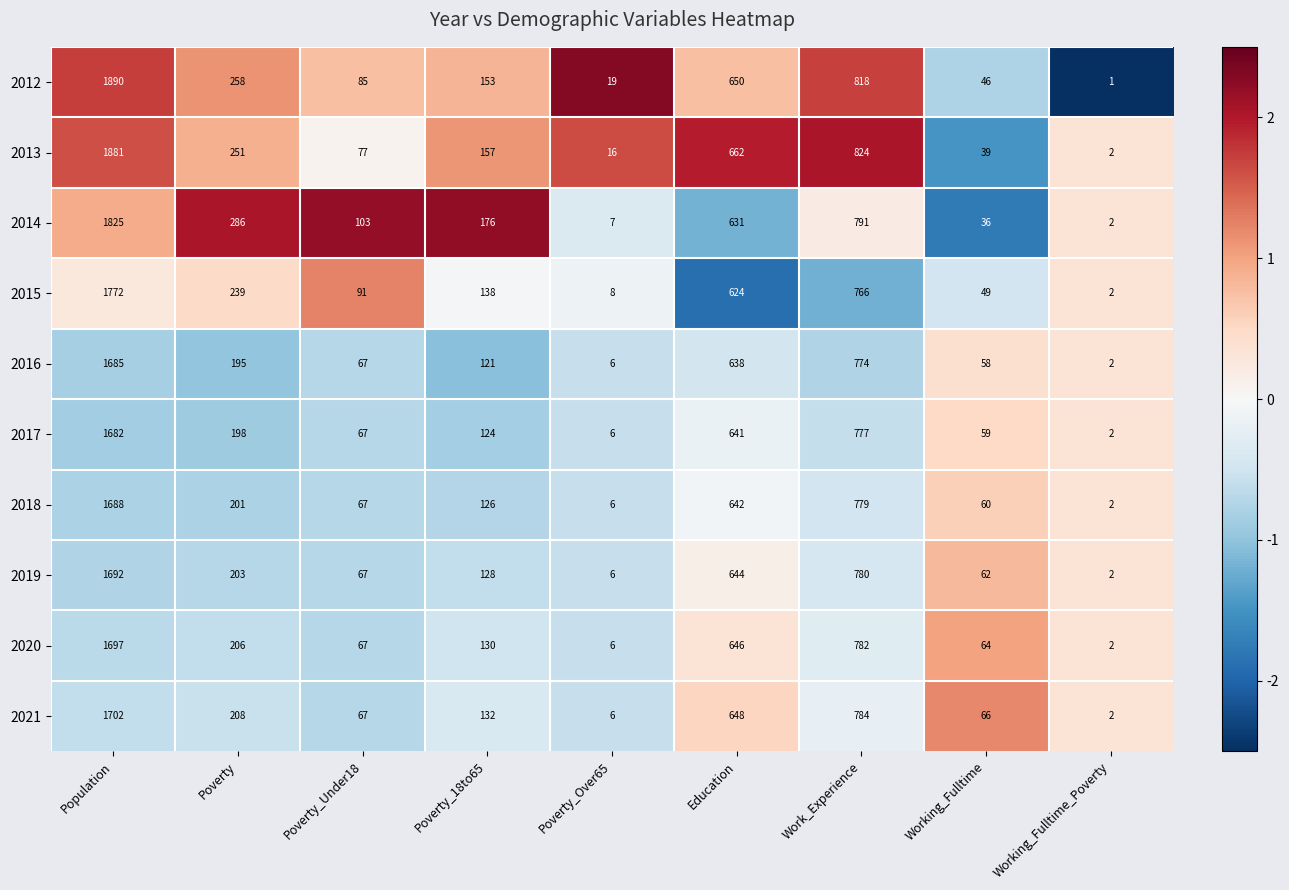

True or false: 2012 has a value of 1442 at Work_Experience.

False